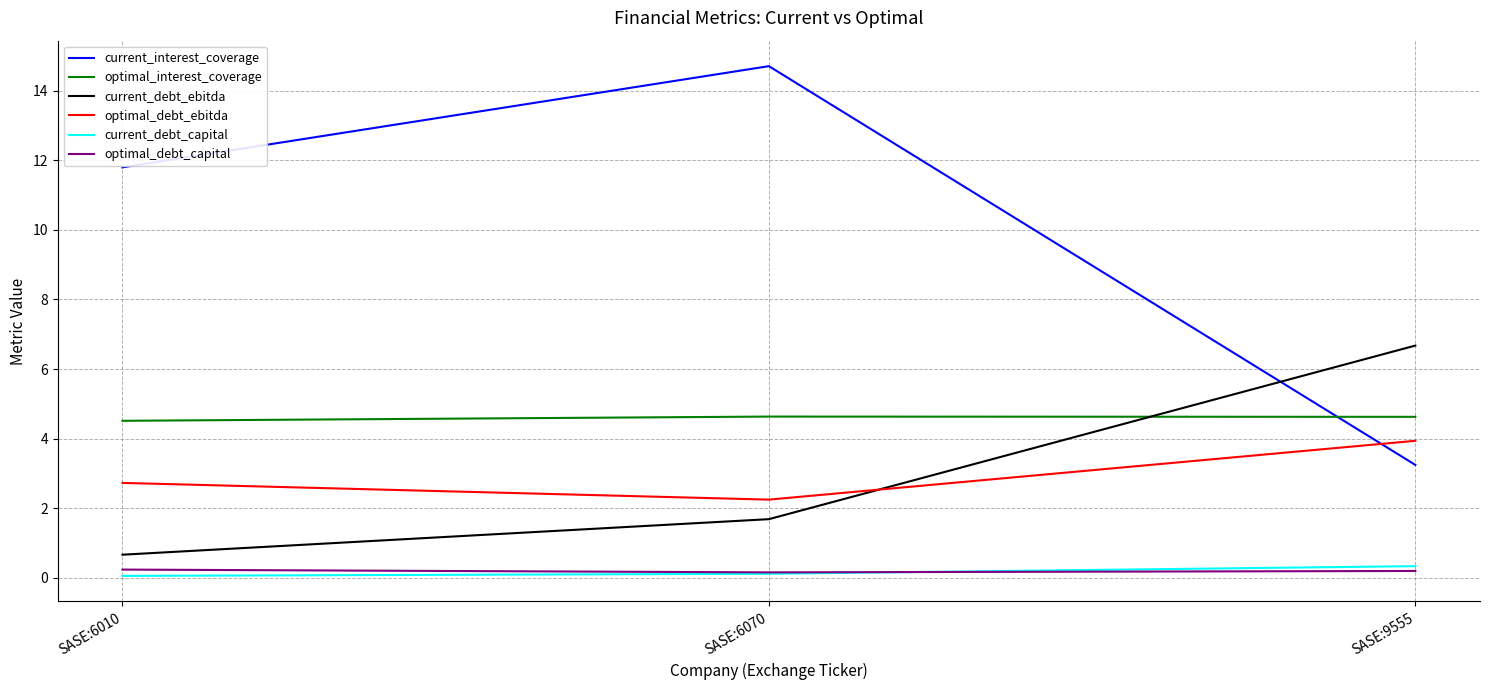

The value of optimal_interest_coverage at SASE:9555 is 1.8. True or false?

False